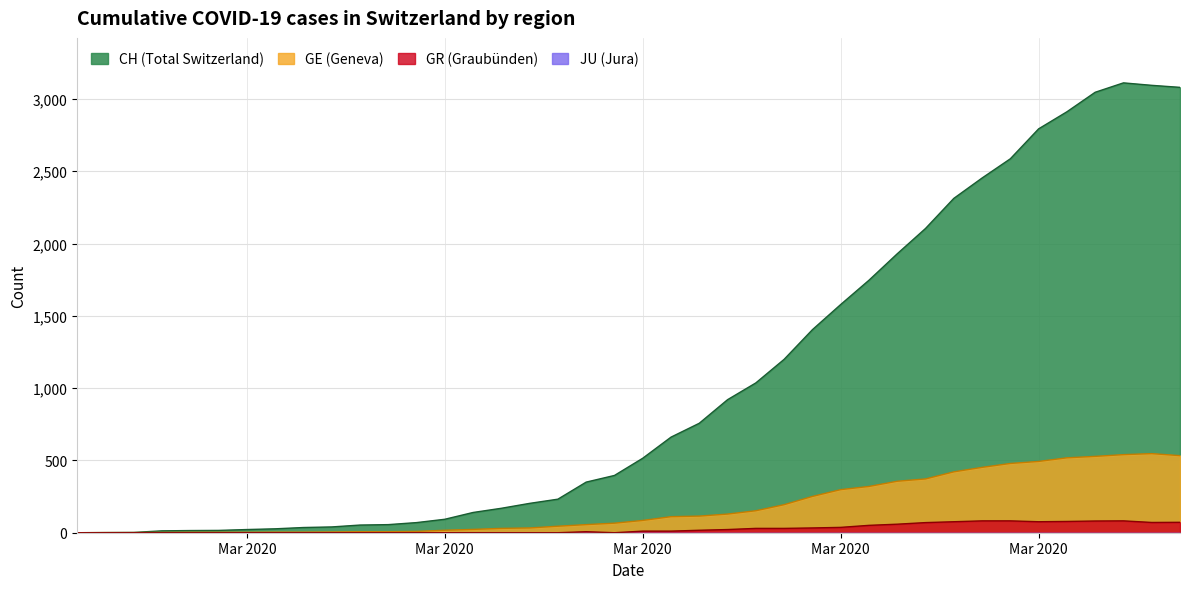

Does the chart have visible grid lines?

Yes